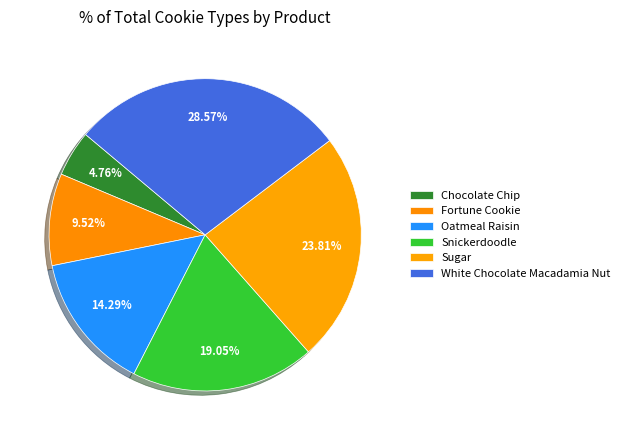

What portion of the pie excludes Chocolate Chip?

95.2%